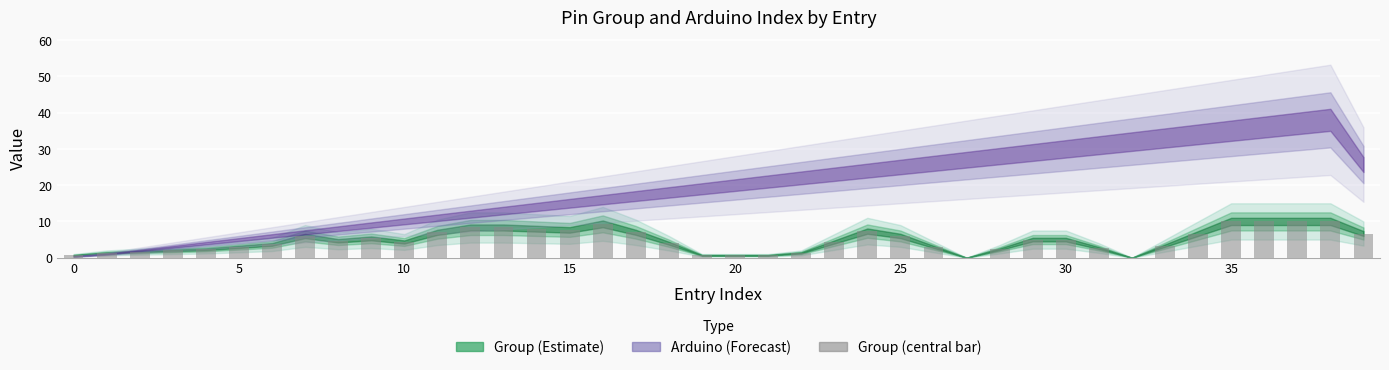

What is the greatest value displayed?

10.0